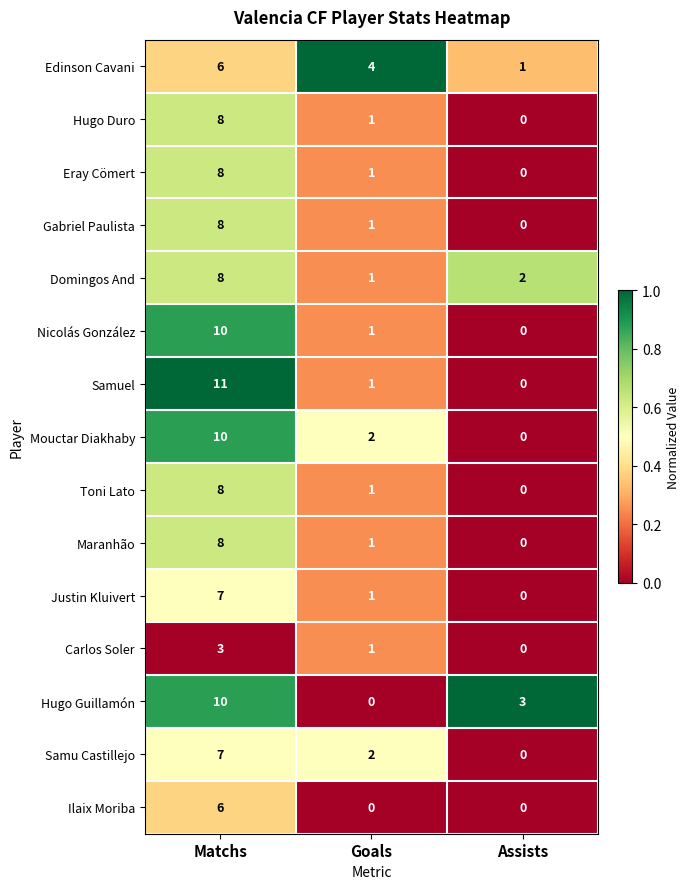

The value of Carlos Soler at Matchs is 4. True or false?

False